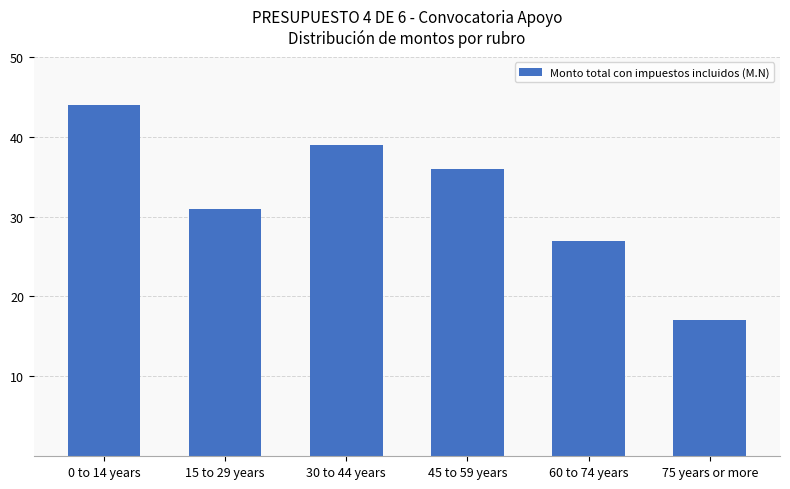

Reading left to right, transcribe all the data shown in this chart.

0 to 14 years=44	15 to 29 years=31	30 to 44 years=39	45 to 59 years=36	60 to 74 years=27	75 years or more=17